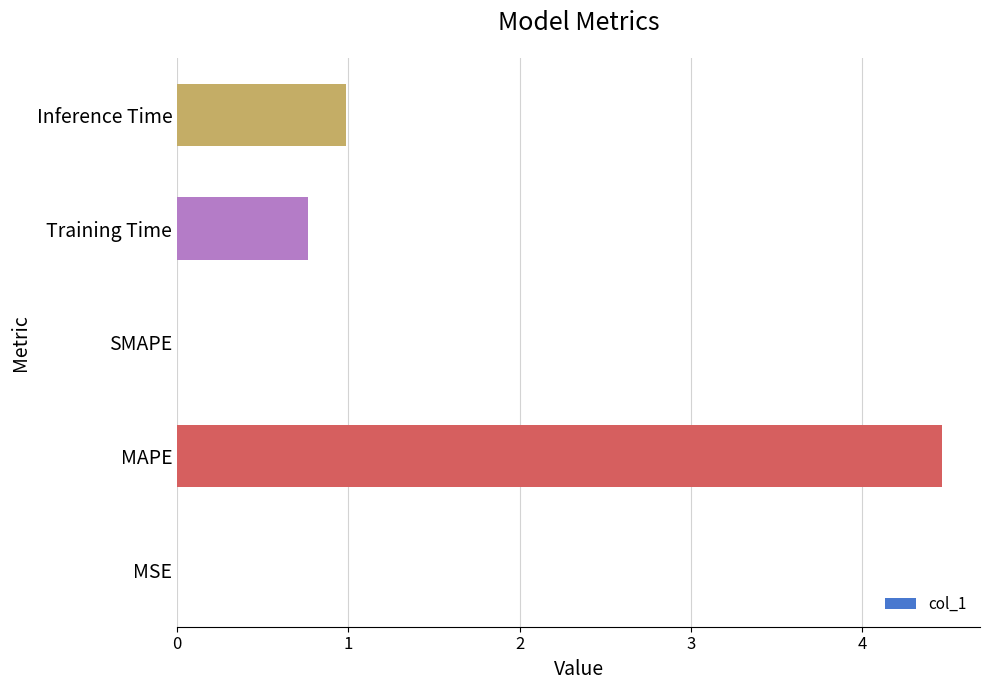

At which label is the value closest to 2?

Inference Time